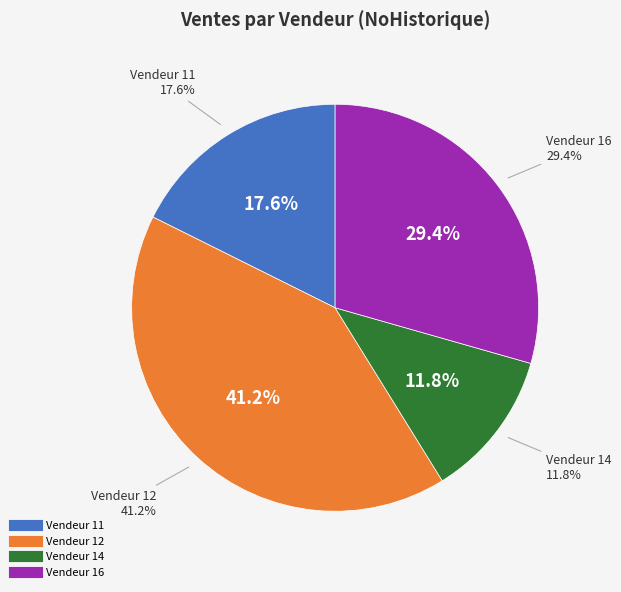

Which category has the smallest portion of the pie?

14